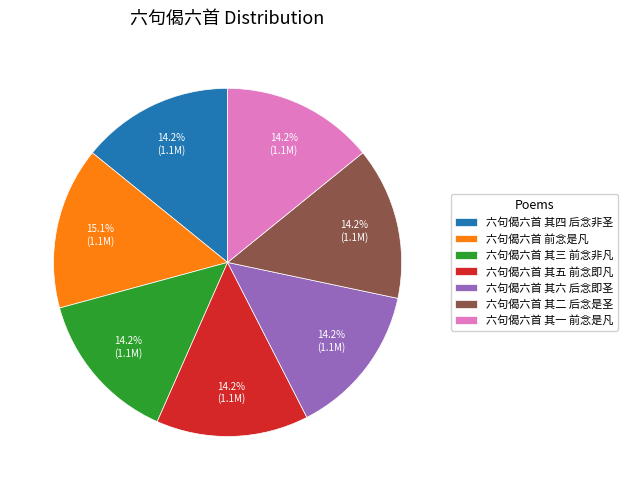

Does 六句偈六首 其三 前念非凡 account for over 50% of the chart?

No